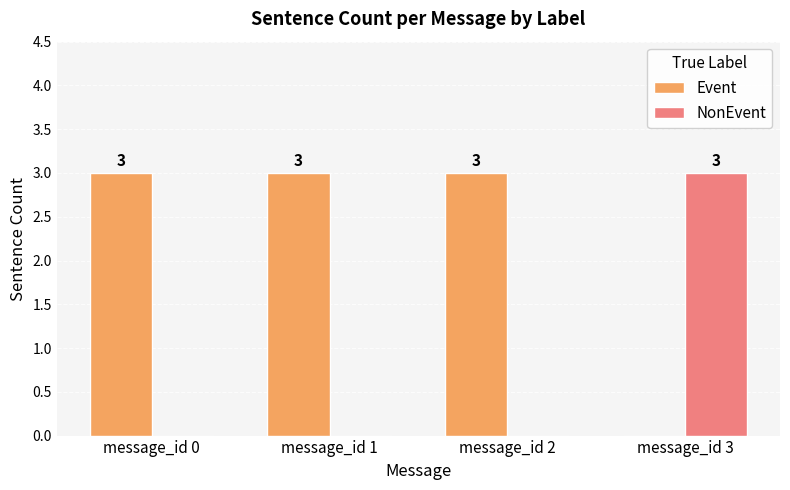

Count the NonEvent values in the range 0 to 3.

4